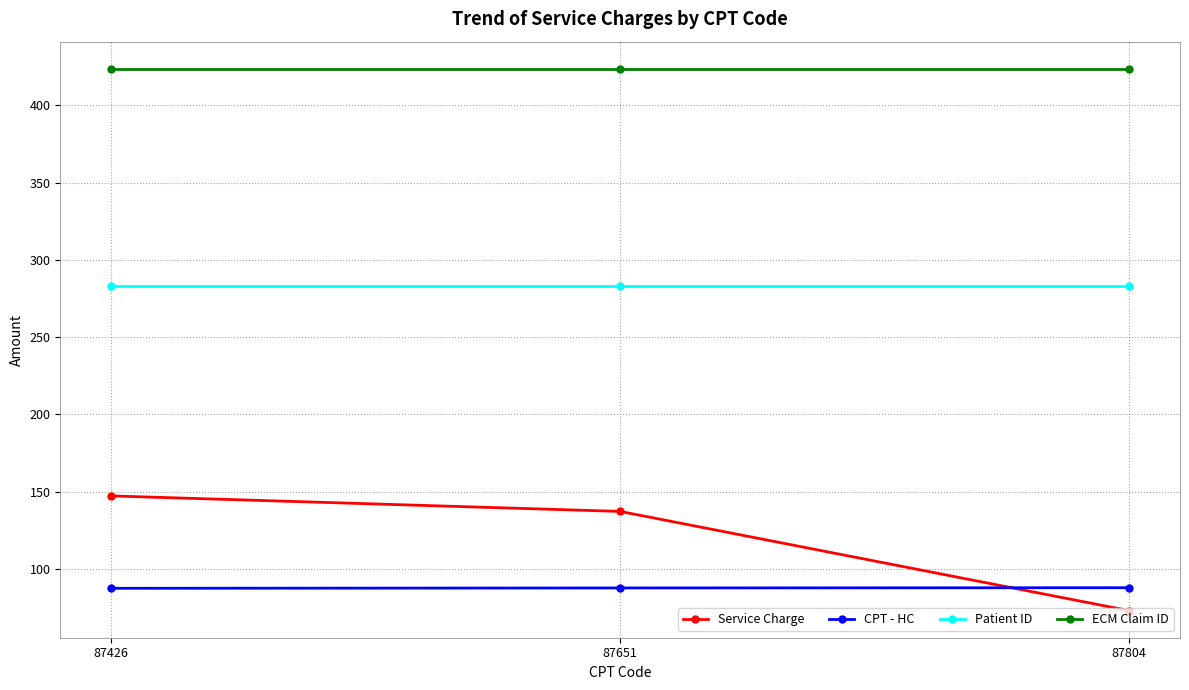

The value of Patient ID at 87804 is 98.7. True or false?

False